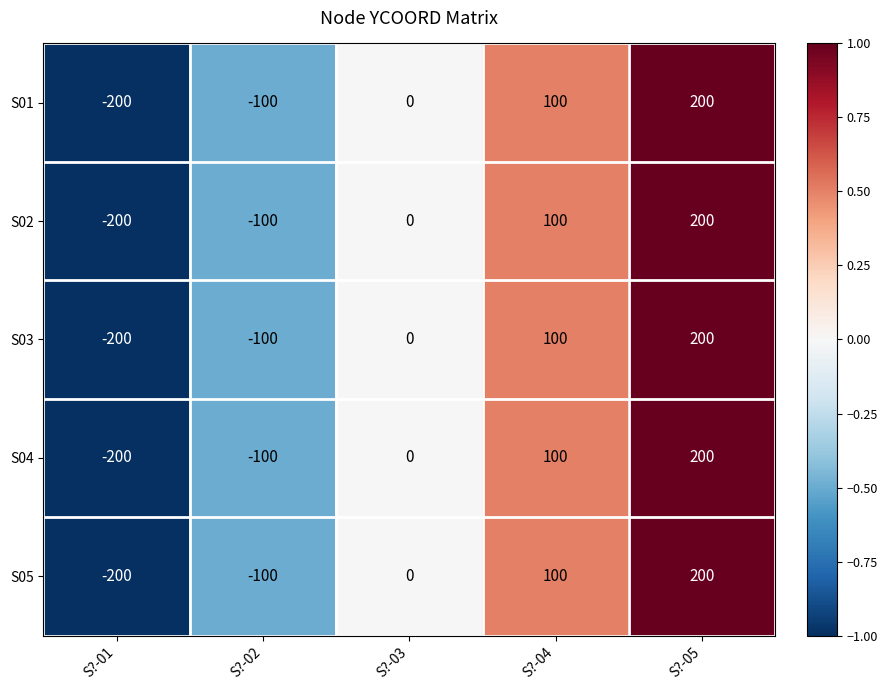

Reading right to left, extract all data points from this chart.

S01: S?-05=200	S?-04=100	S?-03=0	S?-02=-100	S?-01=-200
S02: S?-05=200	S?-04=100	S?-03=0	S?-02=-100	S?-01=-200
S03: S?-05=200	S?-04=100	S?-03=0	S?-02=-100	S?-01=-200
S04: S?-05=200	S?-04=100	S?-03=0	S?-02=-100	S?-01=-200
S05: S?-05=200	S?-04=100	S?-03=0	S?-02=-100	S?-01=-200